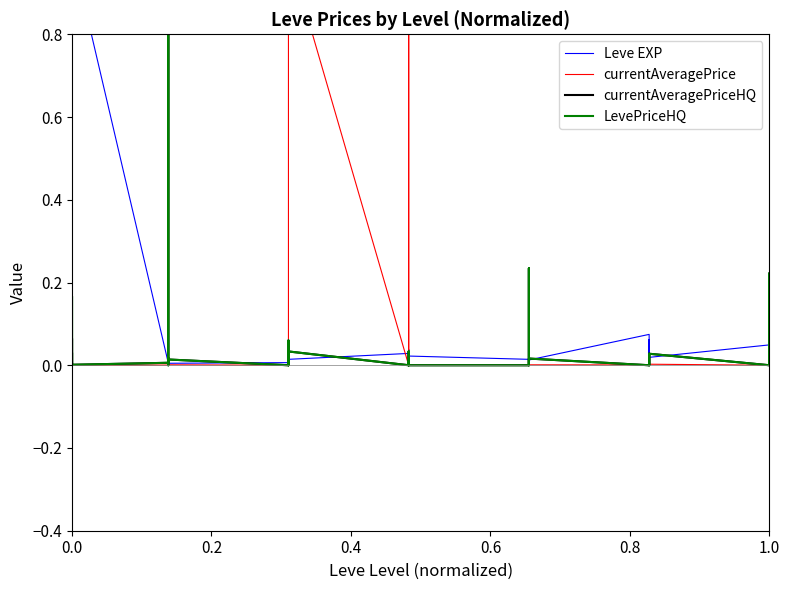

True or false: currentAveragePriceHQ has more than 0 points higher than both neighbors.

True